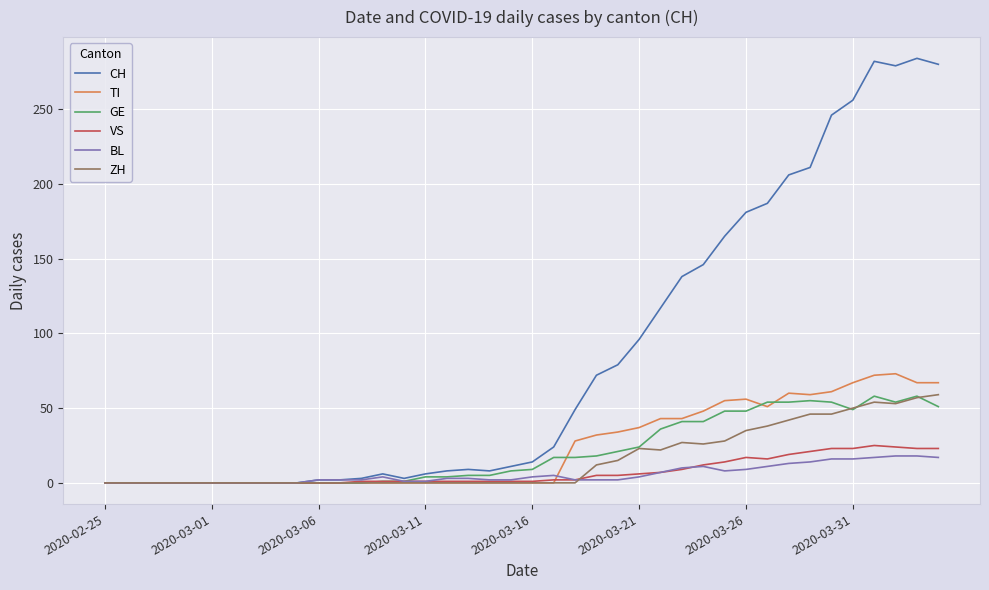

True or false: GE and ZH cross at least once.

True